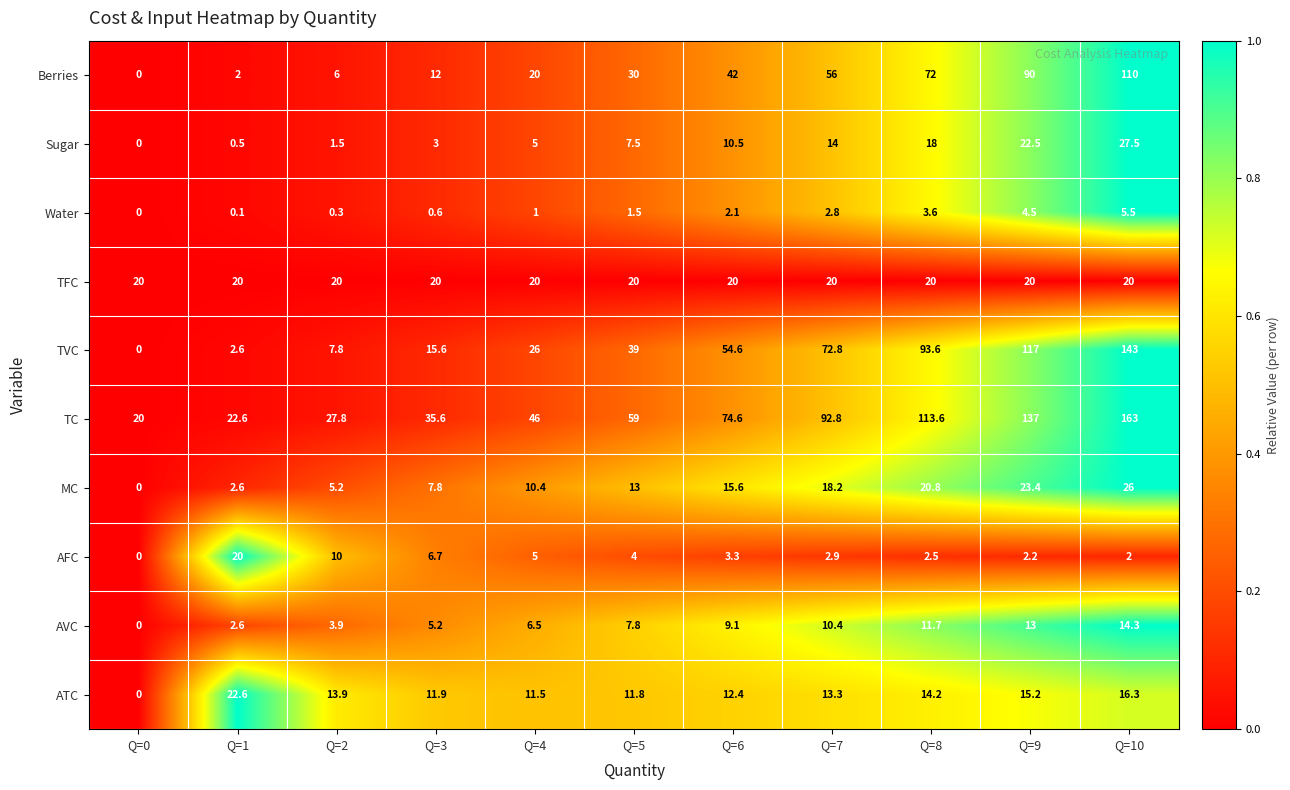

Rank the categories by AFC value from highest to lowest.

Q=1, Q=2, Q=3, Q=4, Q=5, Q=6, Q=7, Q=8, Q=9, Q=10, Q=0